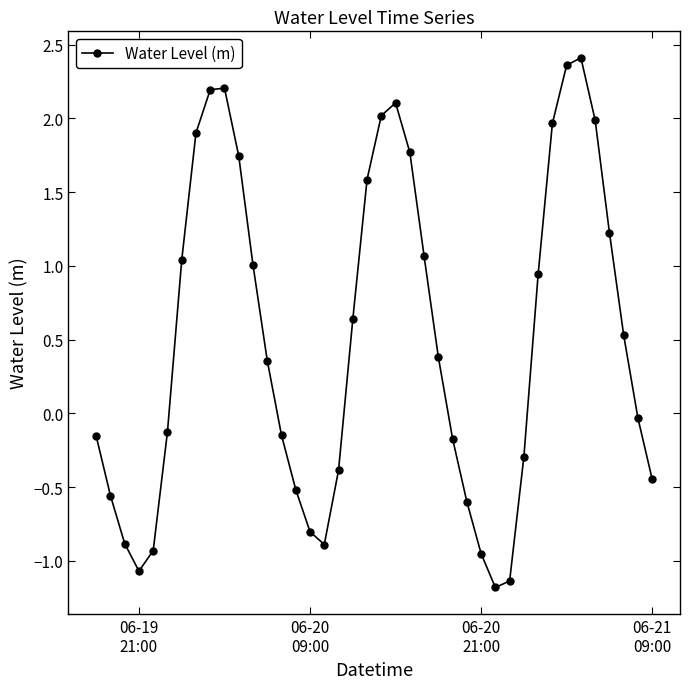

What is the average value?

0.5